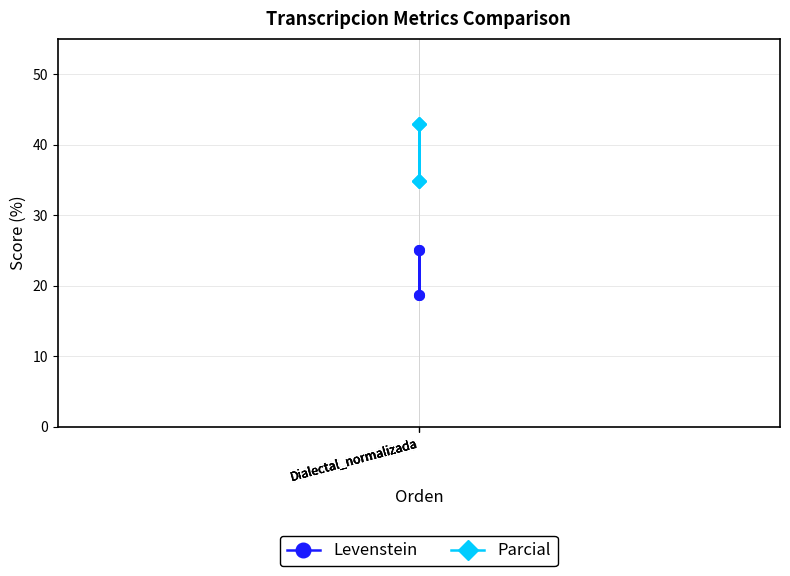

Which category has the lowest value in the Levenstein series?

Dialectal_normalizada